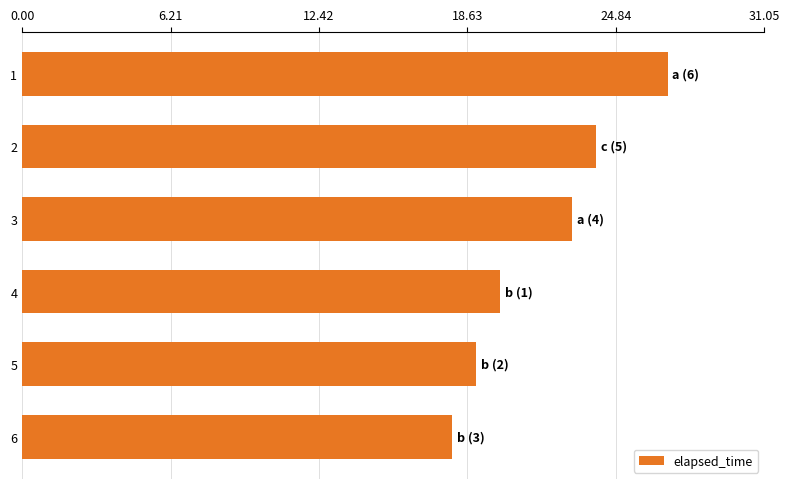

Are the bars horizontal?

Yes